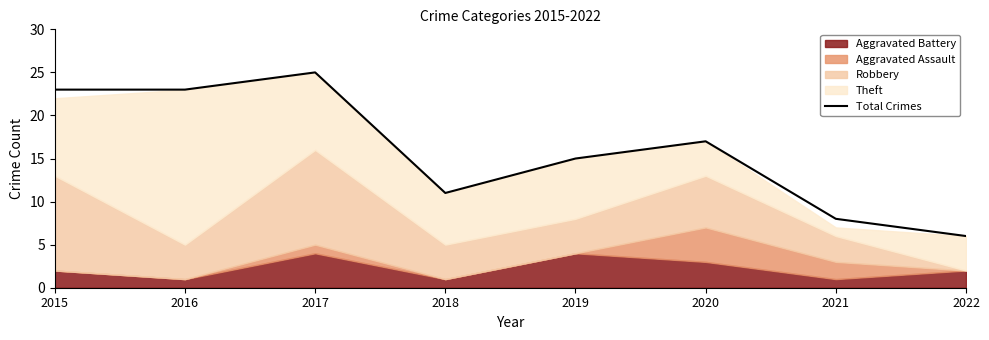

Which has a higher value, 2016 or 2017?

2017